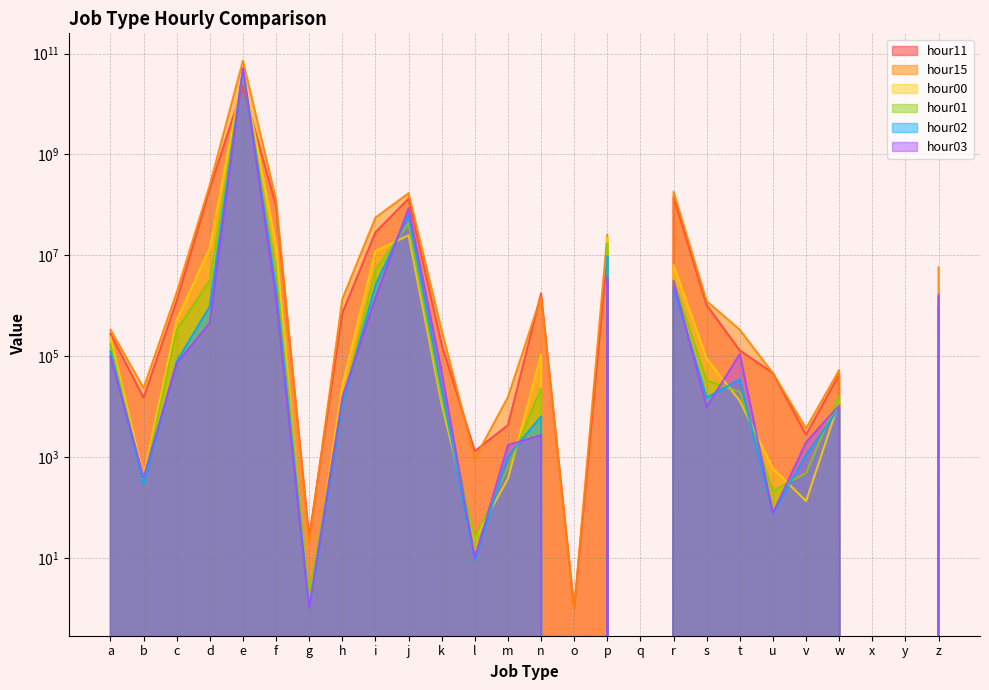

What is the maximum value shown in the chart?

72394393573